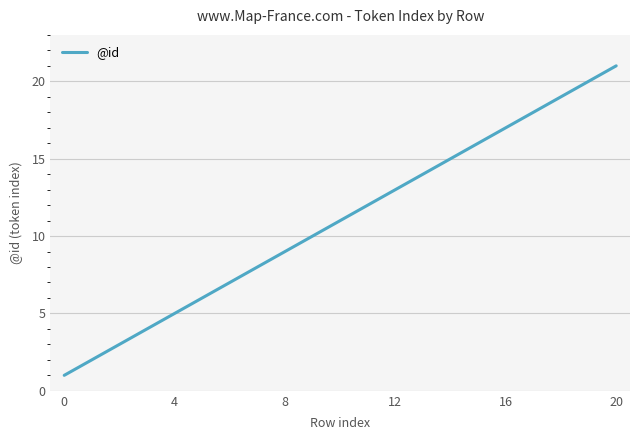

What is the maximum value shown in the chart?

21